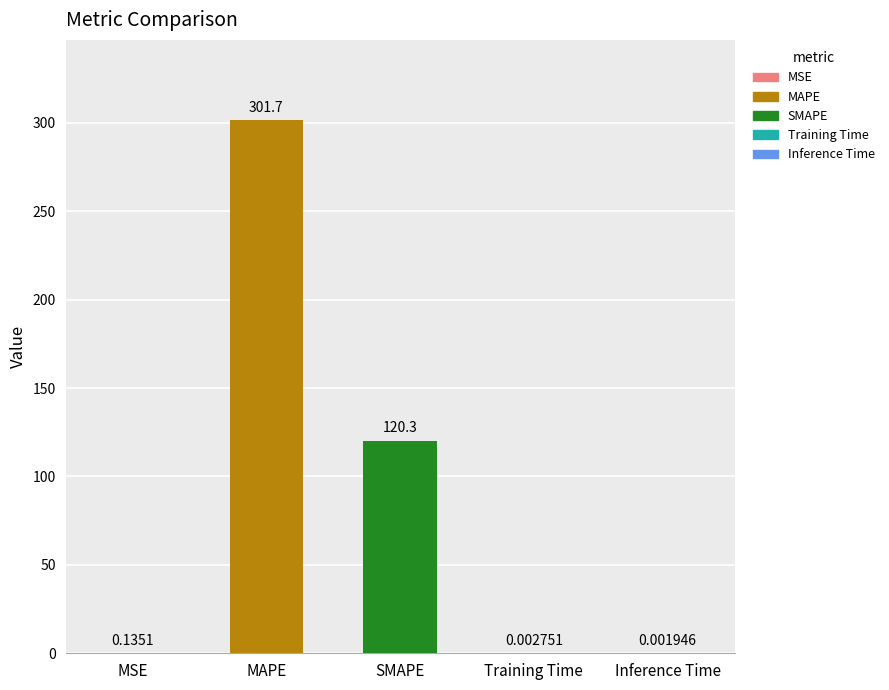

Rank the categories by value from lowest to highest.

Inference Time, Training Time, MSE, SMAPE, MAPE